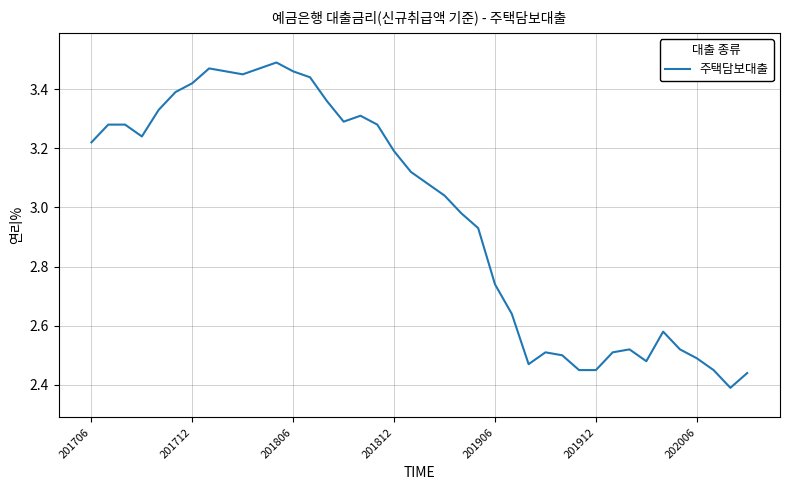

What is the difference between the maximum and minimum values?

1.1